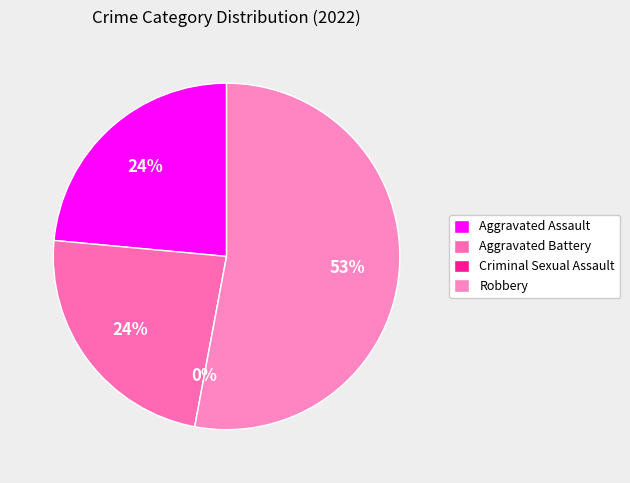

Is Aggravated Battery the majority of the pie?

No